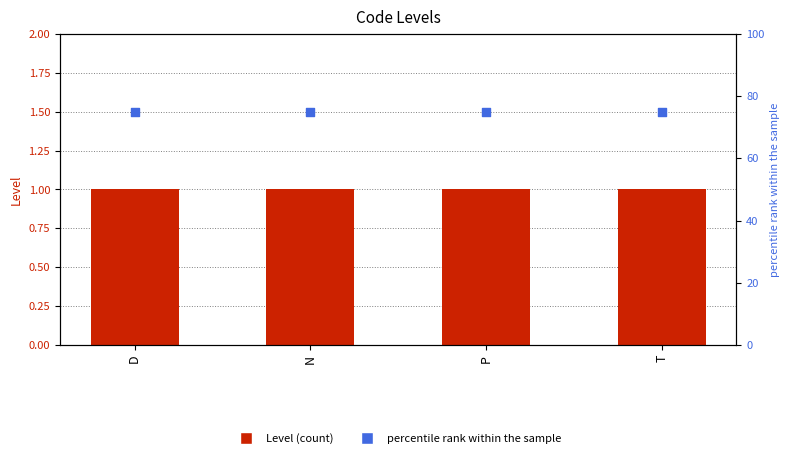

At which category is the sum across all series the highest?

D